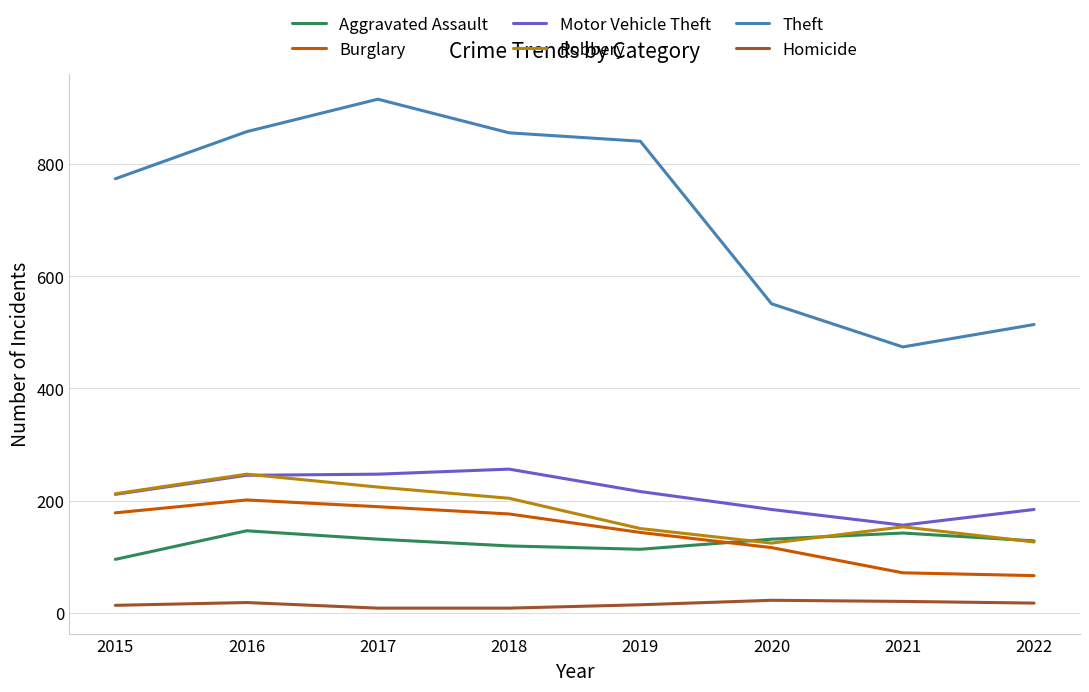

Where is Theft nearest to the value 695?

2015